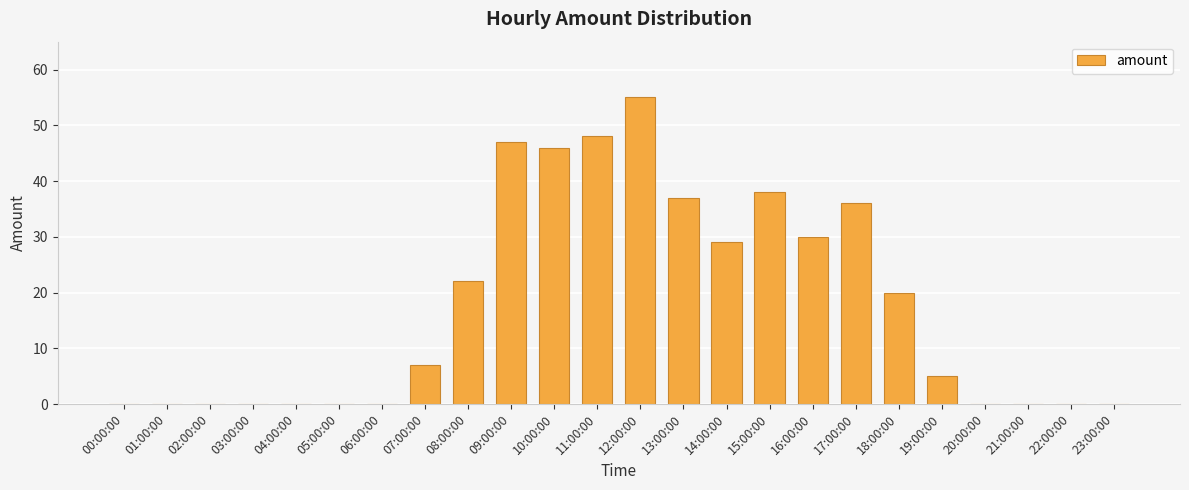

True or false: the data shows 8 at 13:00:00.

False